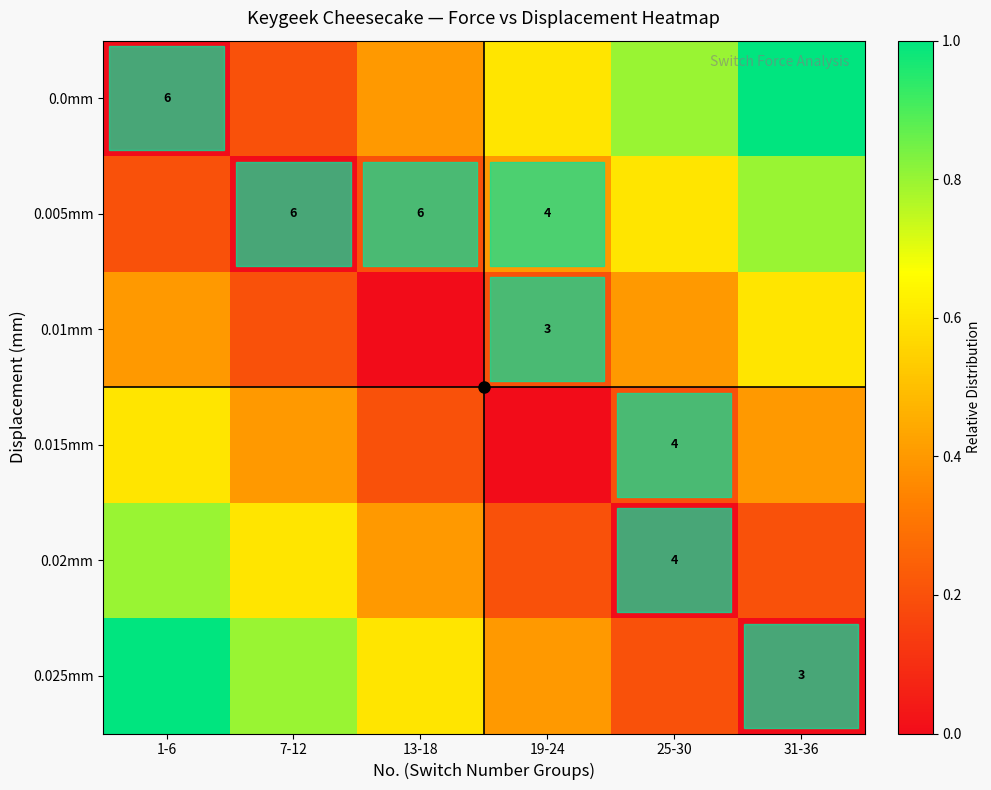

Which category has the highest value across all series?

31-36